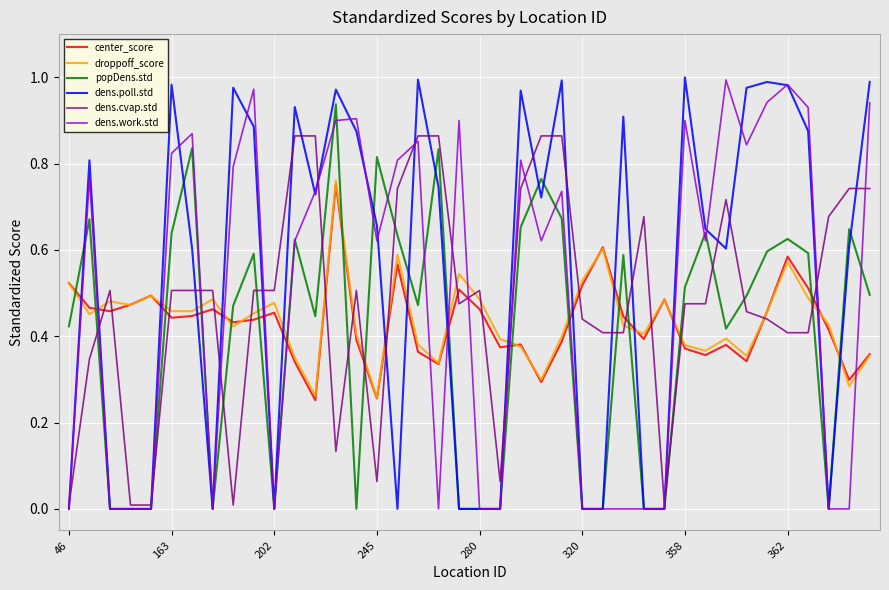

Does the chart have visible grid lines?

Yes